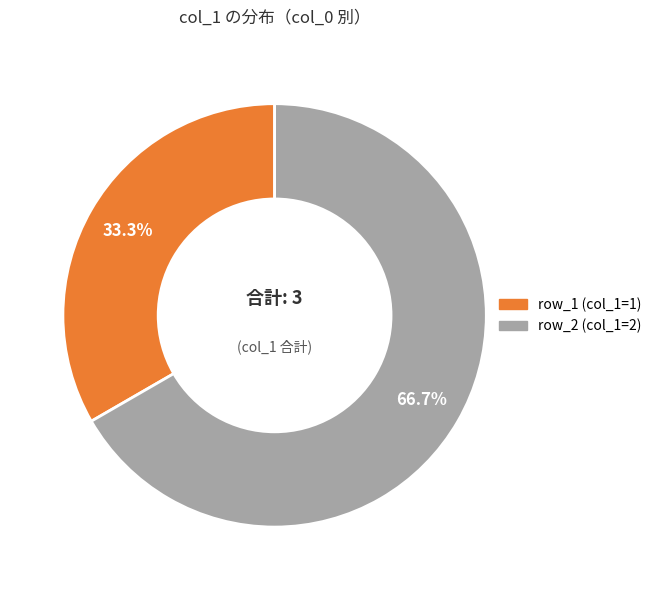

To the nearest percent, what is the average slice percentage?

50%